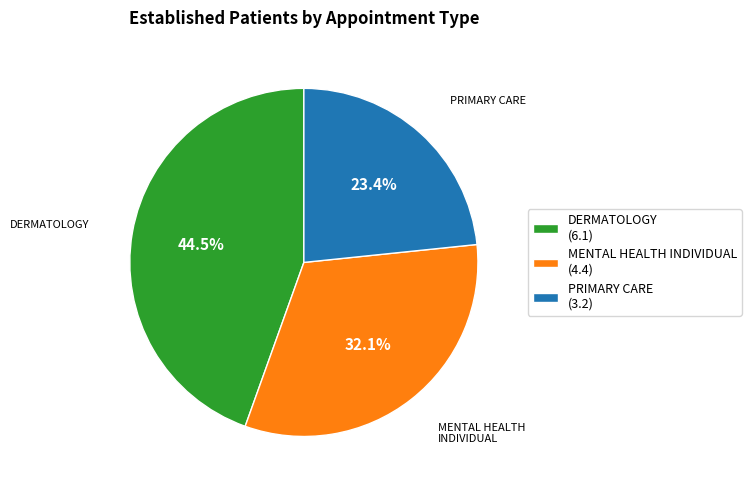

How many slices are in this pie chart?

3